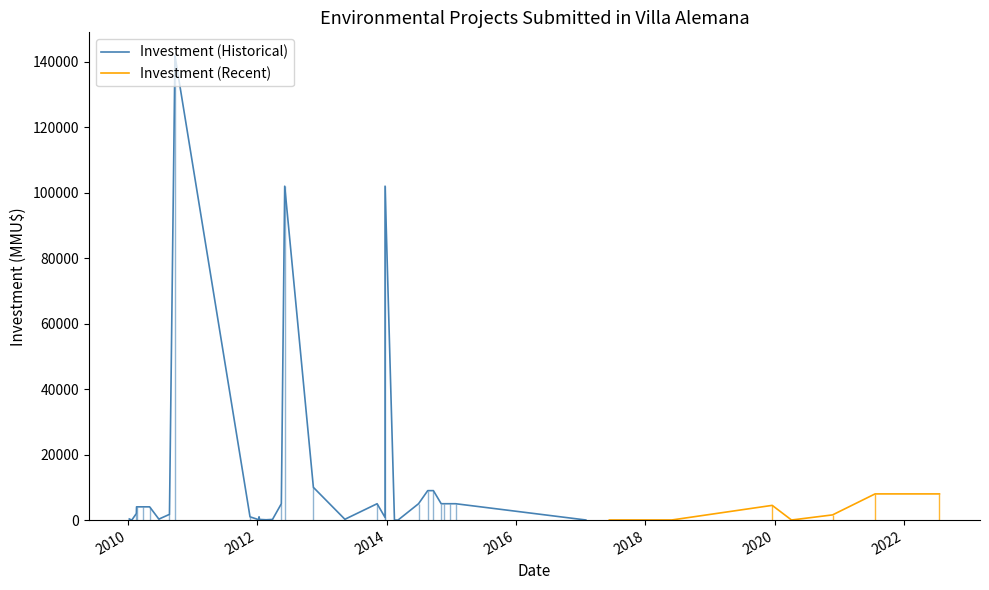

Does the chart have visible grid lines?

No